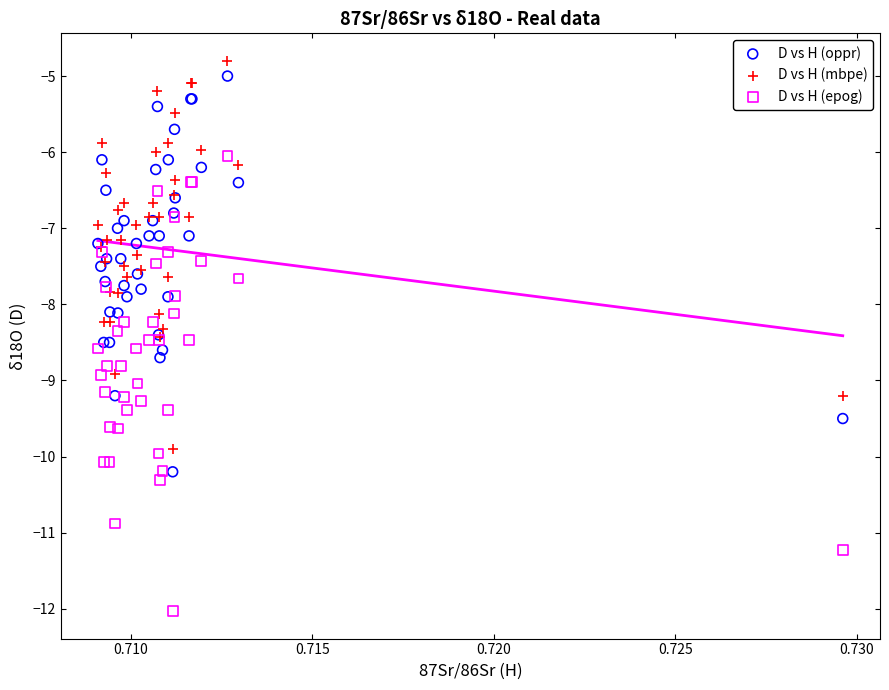

Which series reaches the maximum Y coordinate?

D vs H (mbpe)